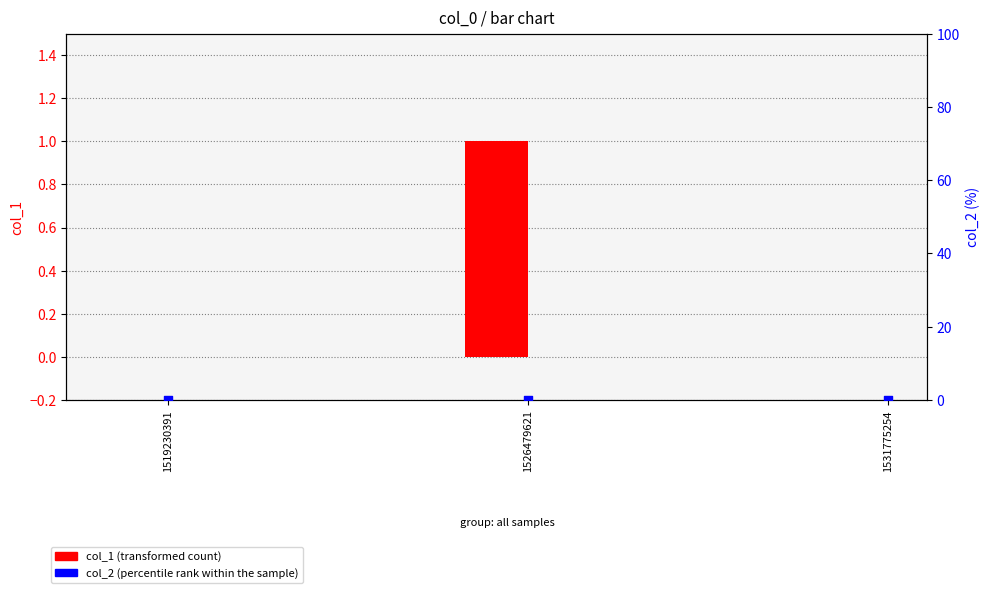

What are all the series names shown in the legend?

col_1, col_2